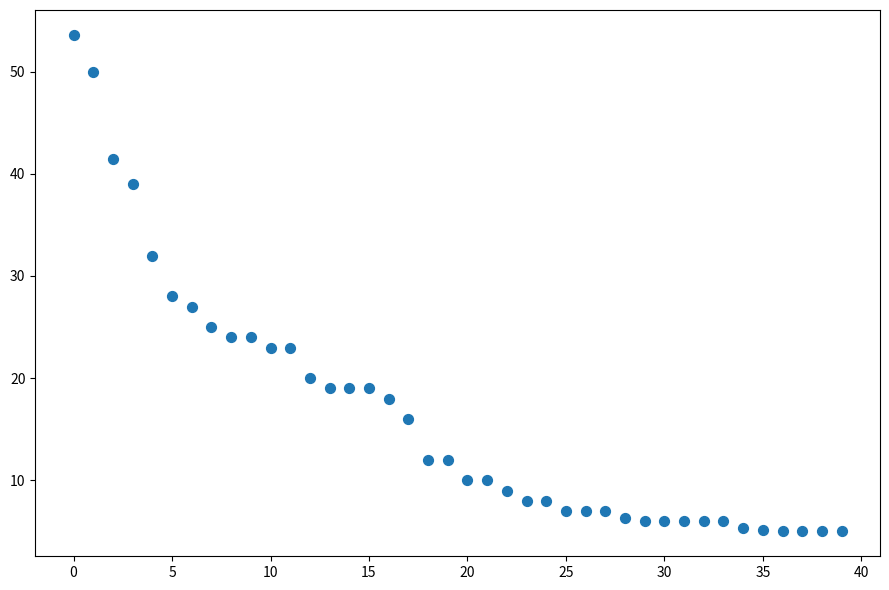

What Y value in the scatter plot is closest to 29?

28.0